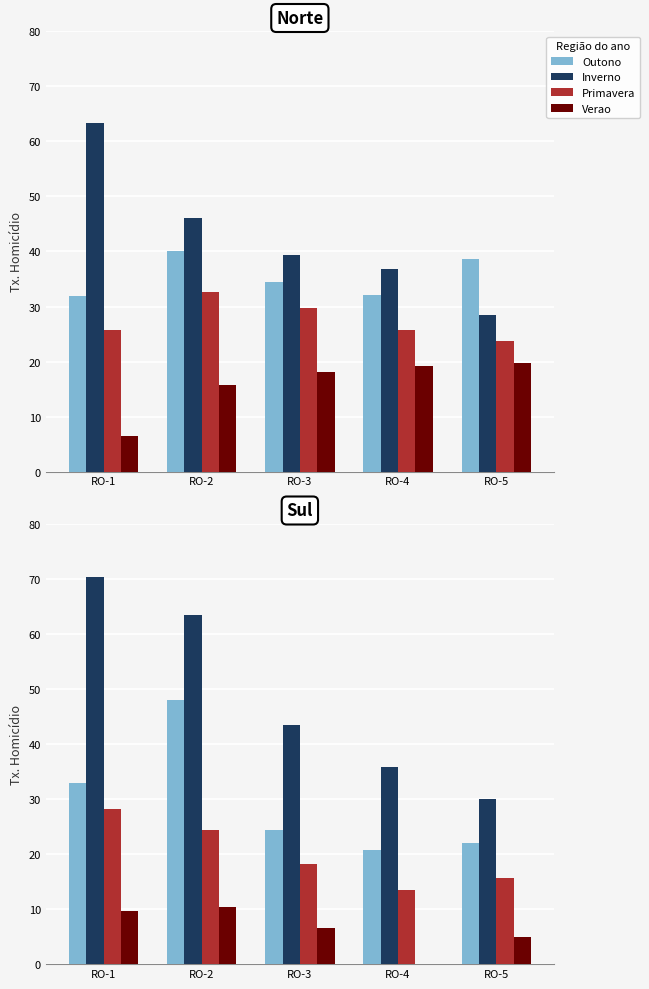

What is the approximate value of Primavera at RO-3?

18.2